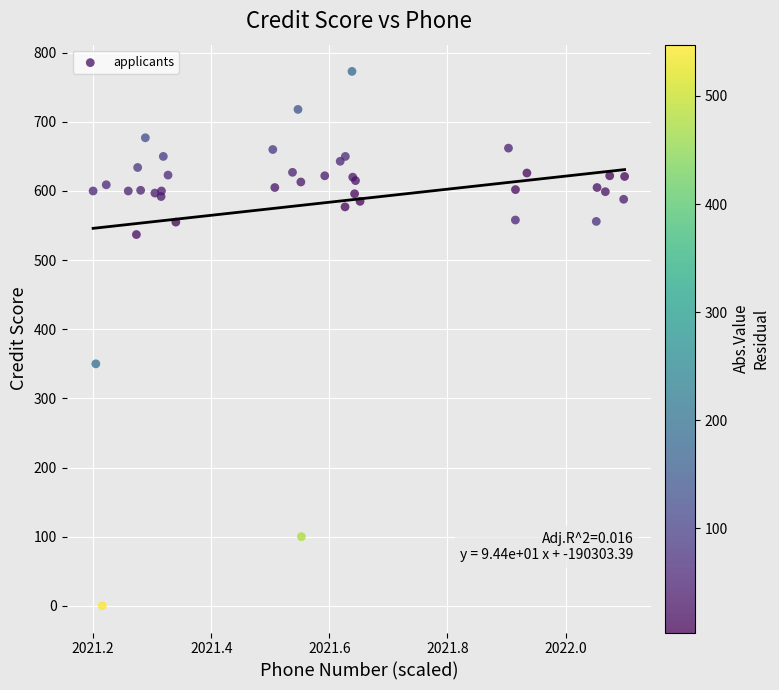

What Y value in the scatter plot is closest to 386?

350